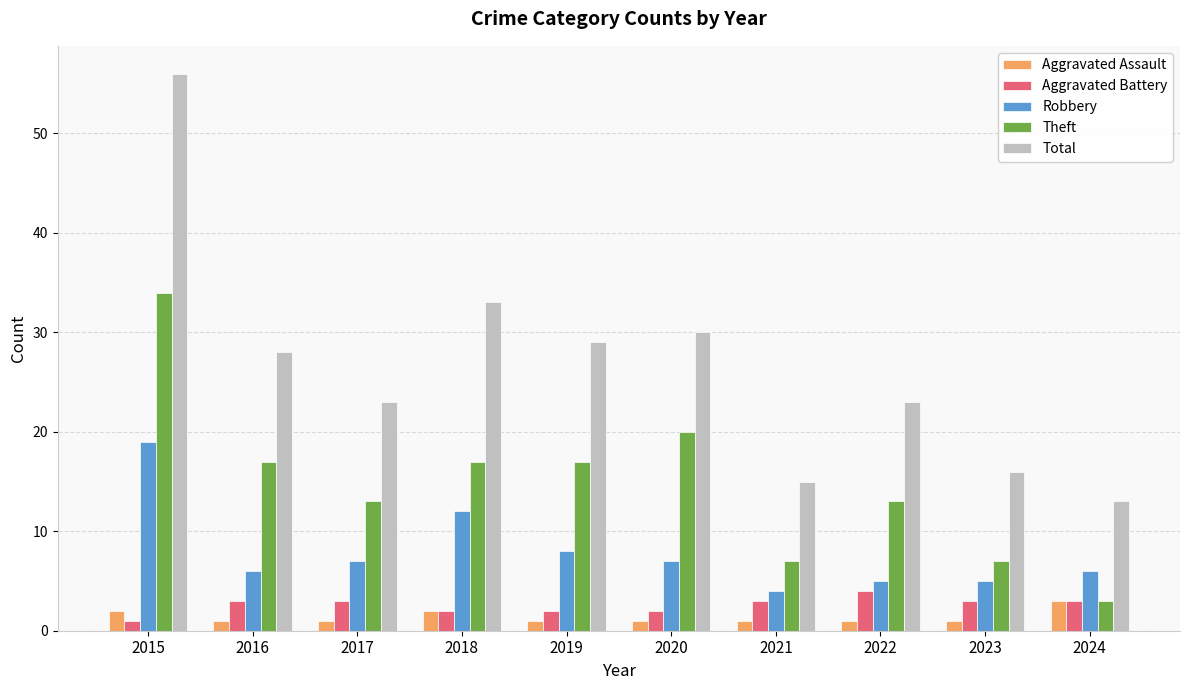

What is the spread (max minus min) of values at 2018?

31